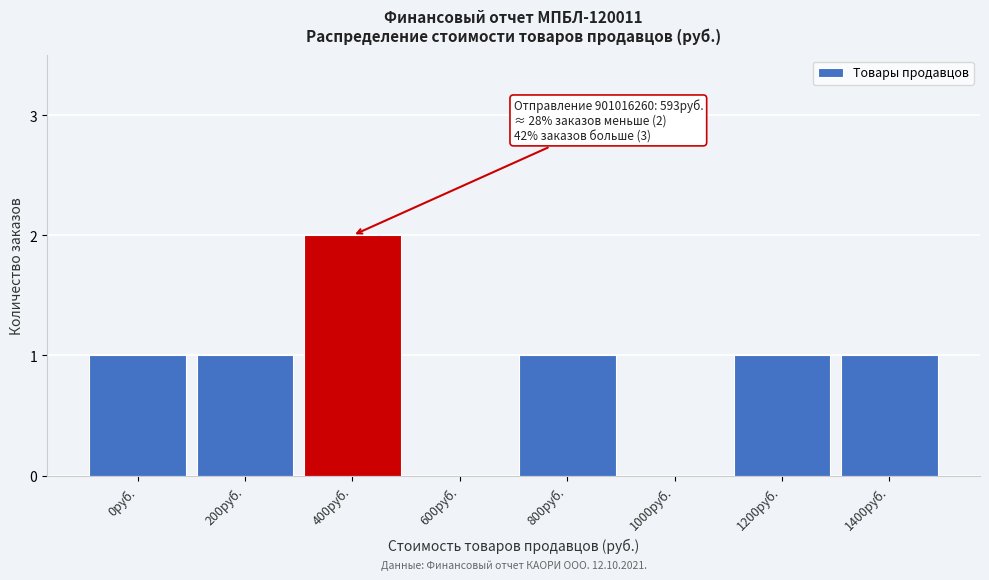

Reading right to left, what are all the values shown in this chart?

1400руб.=1	1200руб.=1	1000руб.=0	800руб.=1	600руб.=0	400руб.=2	200руб.=1	0руб.=1